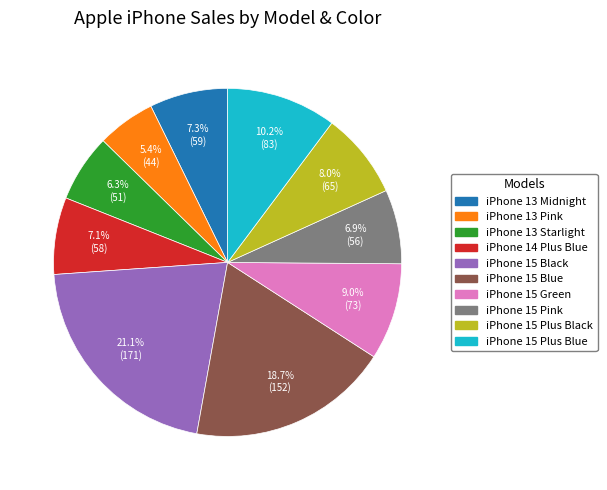

Count the number of slices in the pie.

10